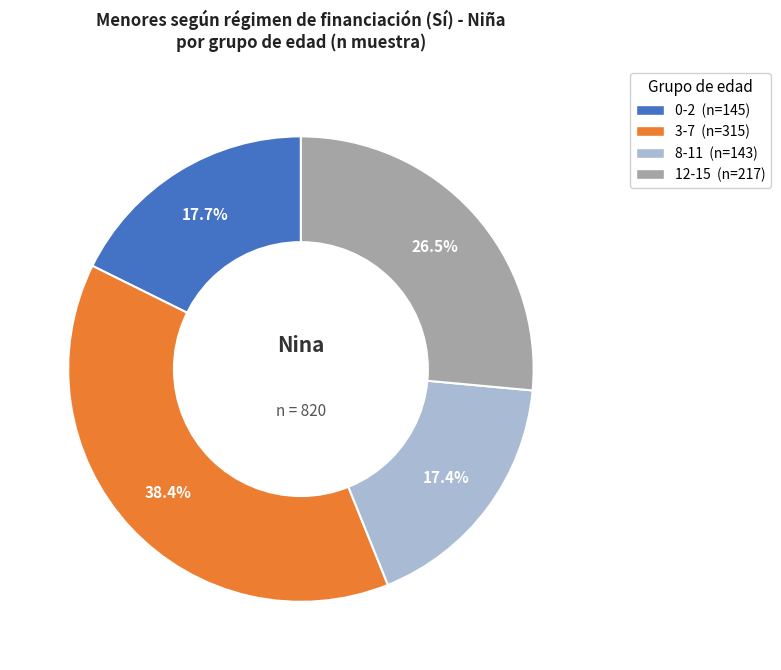

How many segments does this pie chart have?

4